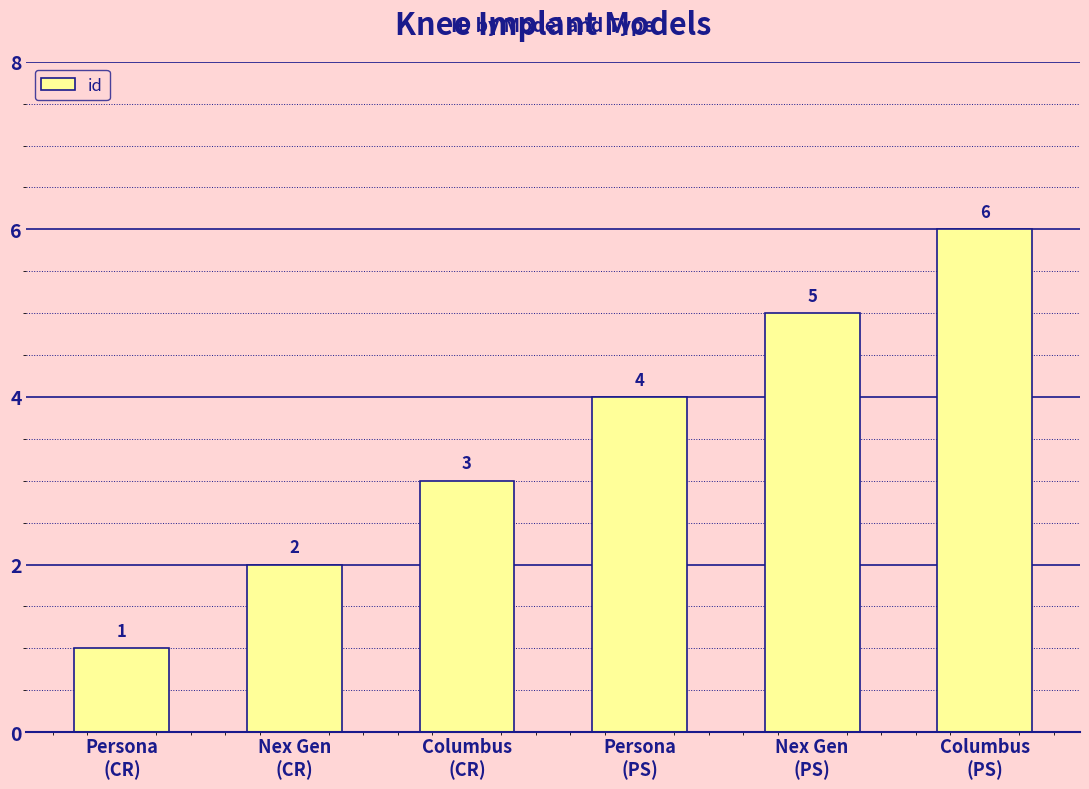

What is the change in value from Nex Gen
(CR) to Persona
(PS)?

+2